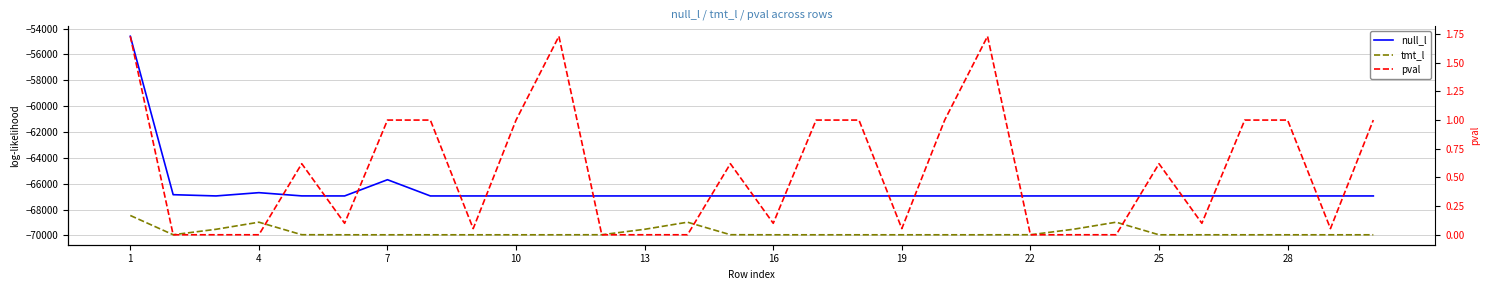

Reading left to right, list all the values displayed in this chart.

null_l: -54595.8	-66851.3	-66947.8	-66694.5	-66944.6	-66948.4	-65693.1	-66948.4	-66948.4	-66948.4	-66948.4	-66948.4	-66948.4	-66948.4	-66948.4	-66948.4	-66948.4	-66948.4	-66948.4	-66948.4	-66948.4	-66948.4	-66948.4	-66948.4	-66948.4	-66948.4	-66948.4	-66948.4	-66948.4	-66948.4
tmt_l: -68459.9	-69949.4	-69527.8	-68978.8	-69948.2	-69953.7	-69953.6	-69953.7	-69953.7	-69953.7	-69953.7	-69949.4	-69527.8	-68978.8	-69948.2	-69953.7	-69953.6	-69953.7	-69953.7	-69953.7	-69953.7	-69949.4	-69527.8	-68978.8	-69953.7	-69953.7	-69953.7	-69953.7	-69953.7	-69953.7
pval: 1.7	0.0	0.0	0.0	0.6	0.1	1.0	1.0	0.1	1.0	1.7	0.0	0.0	0.0	0.6	0.1	1.0	1.0	0.1	1.0	1.7	0.0	0.0	0.0	0.6	0.1	1.0	1.0	0.1	1.0